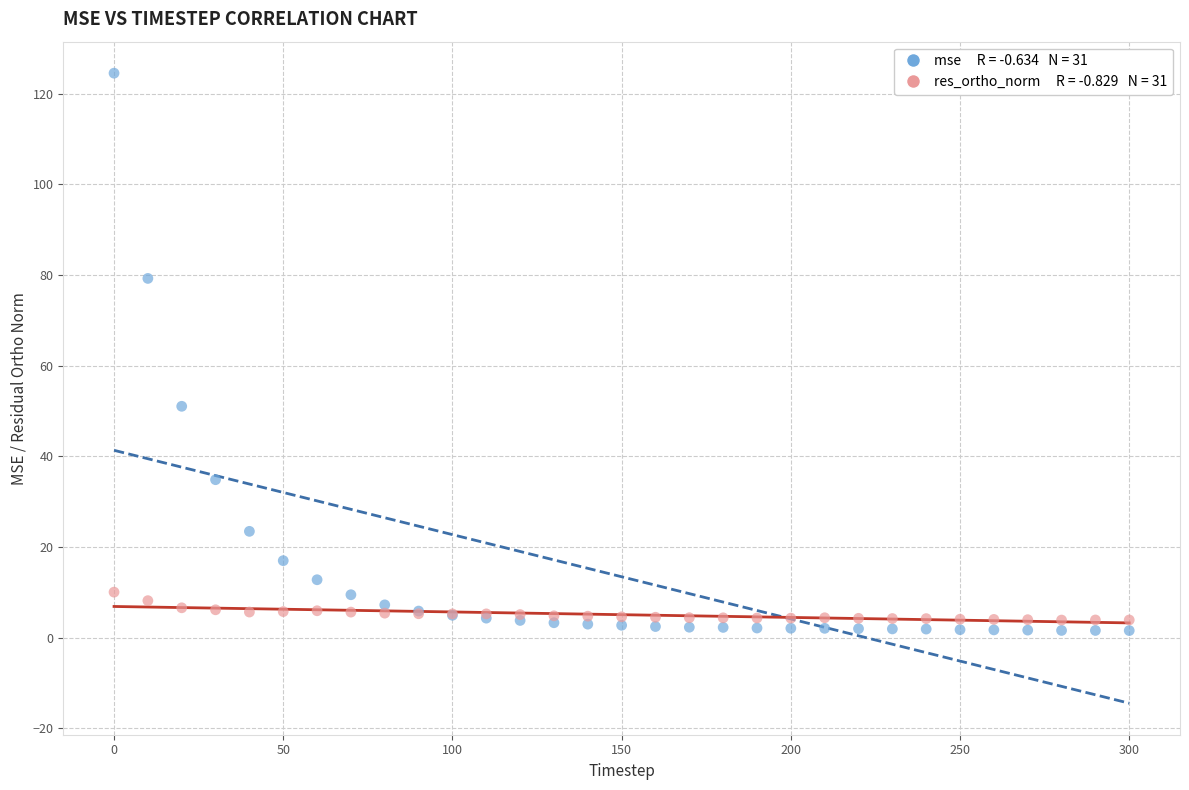

Across all series, what Y value is closest to 63?

51.1